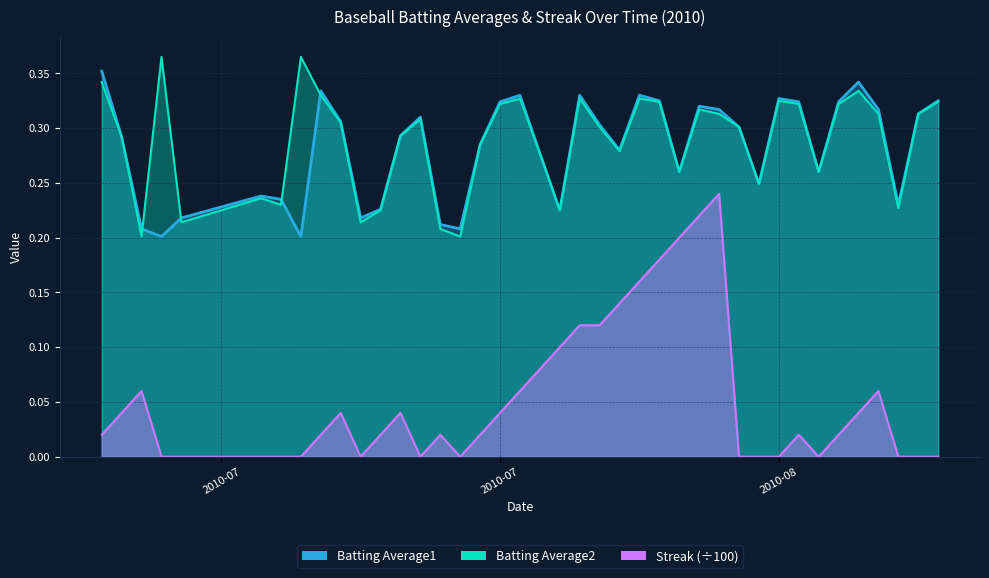

How many interior local peaks does the Streak series have?

7